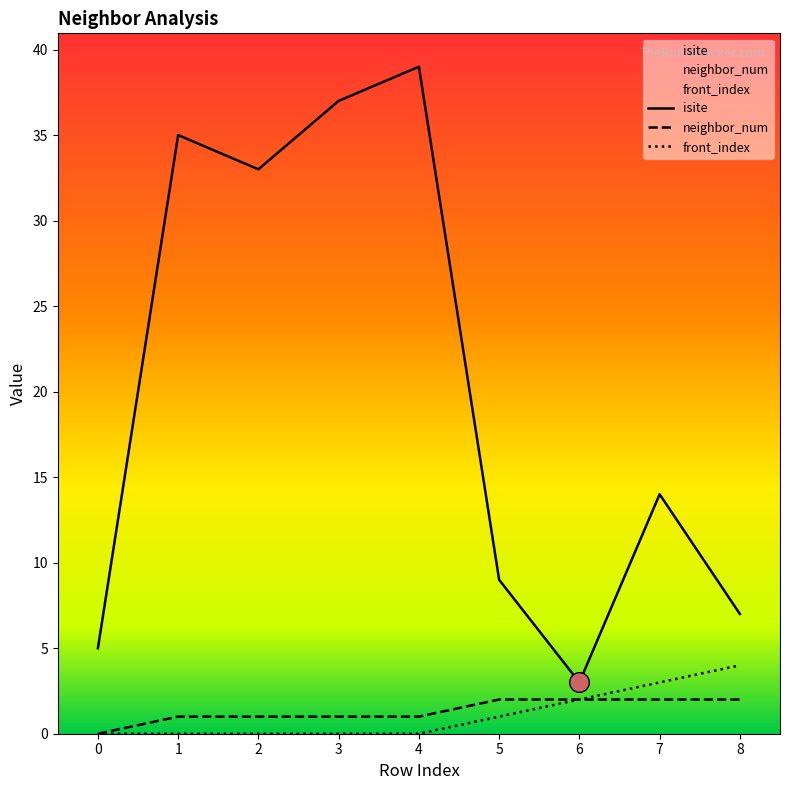

Which series has the largest total across all categories?

isite